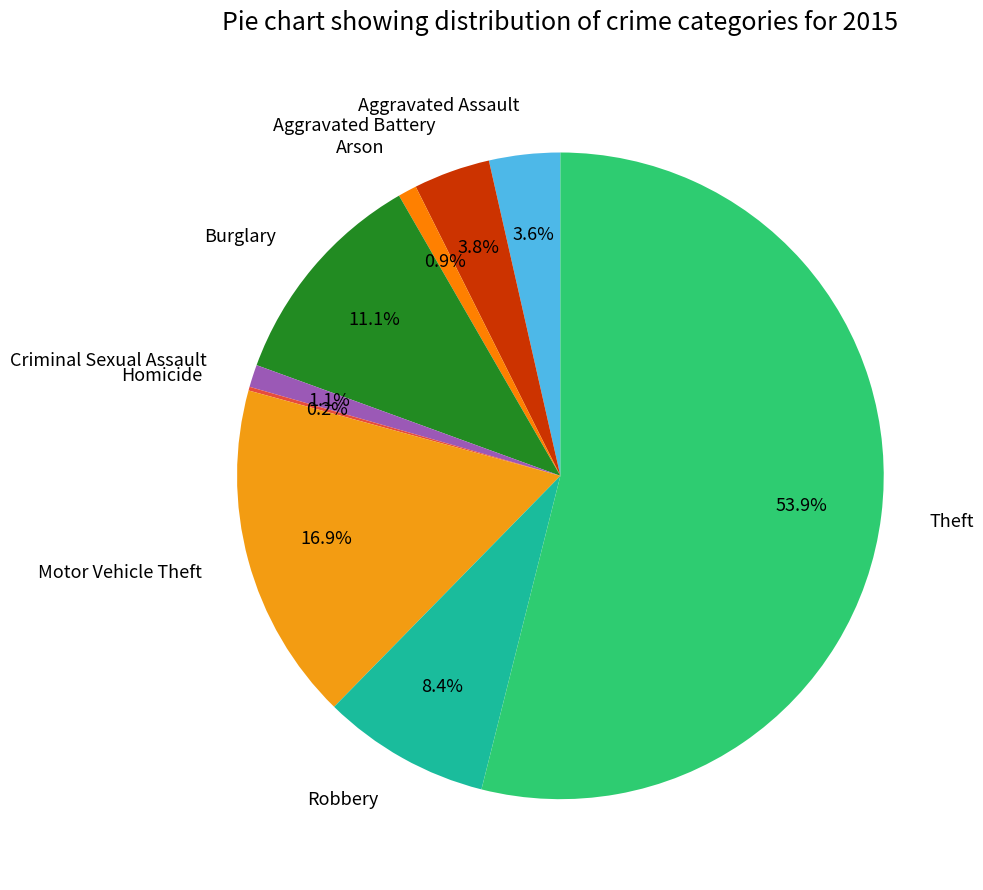

What is the majority slice?

Theft